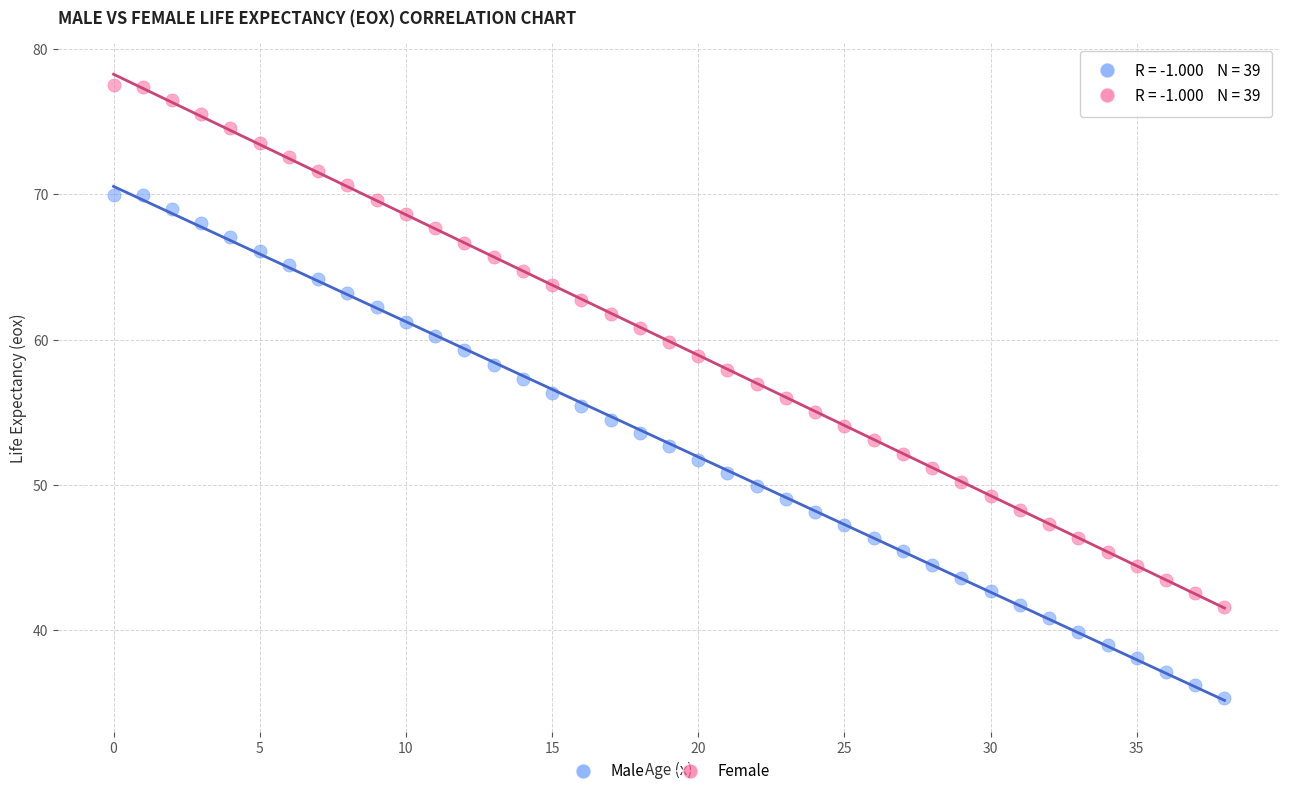

Which series contains the lowest Y value?

Male